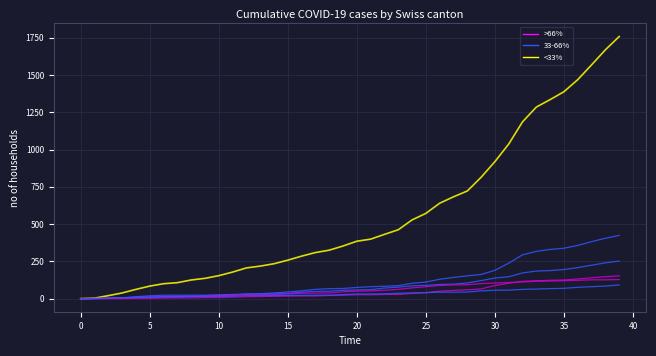

Is this an area chart (filled region under the line)?

No